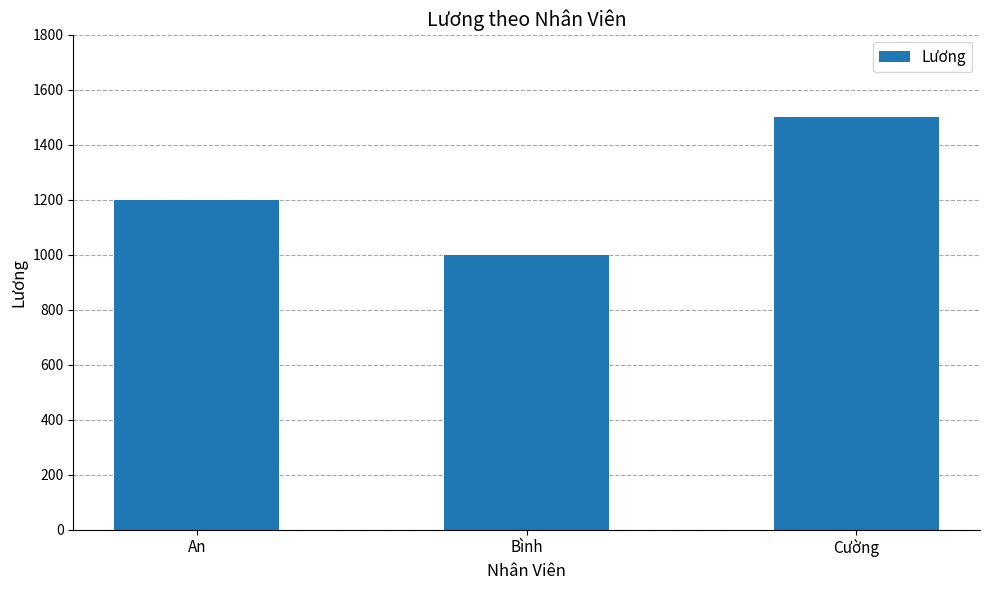

How many values are below 1200?

1